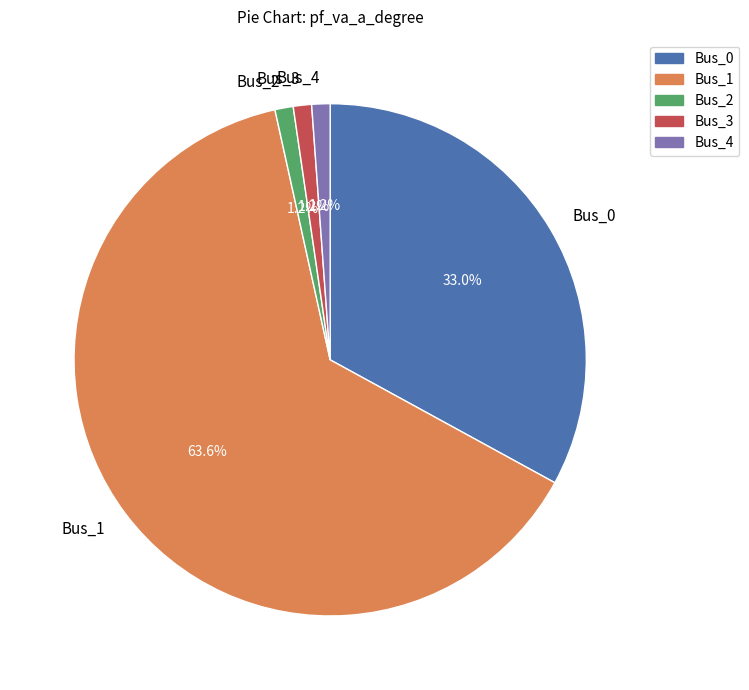

How much of the chart is everything except Bus_3?

98.8%